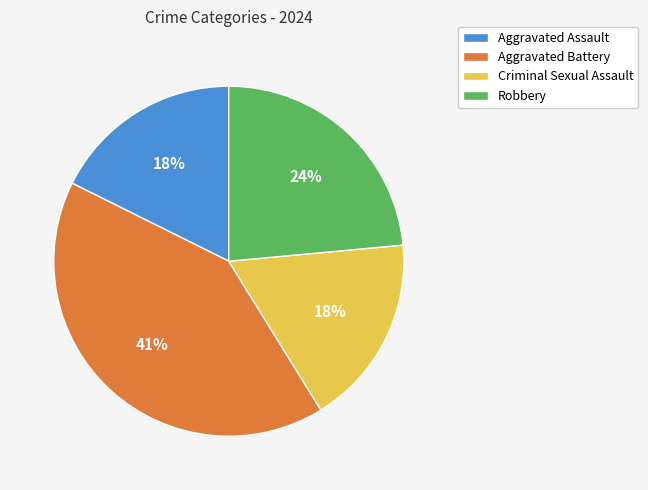

What percentage is the Robbery slice, to the nearest percent?

24%